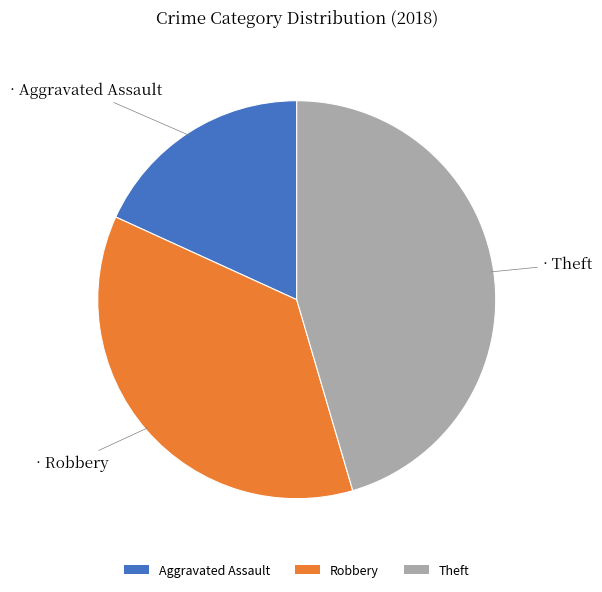

How many segments does this pie chart have?

3